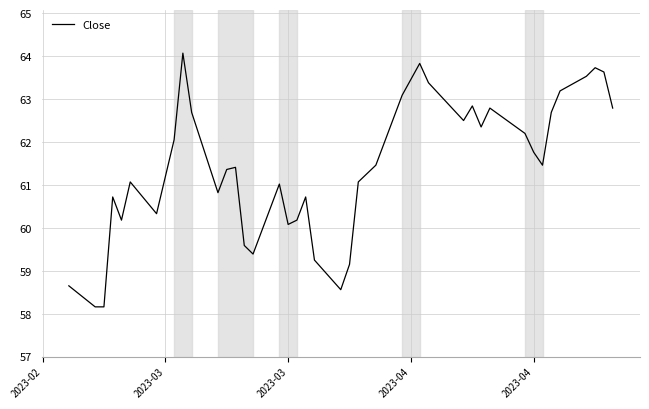

What is the minimum value shown in the chart?

58.2